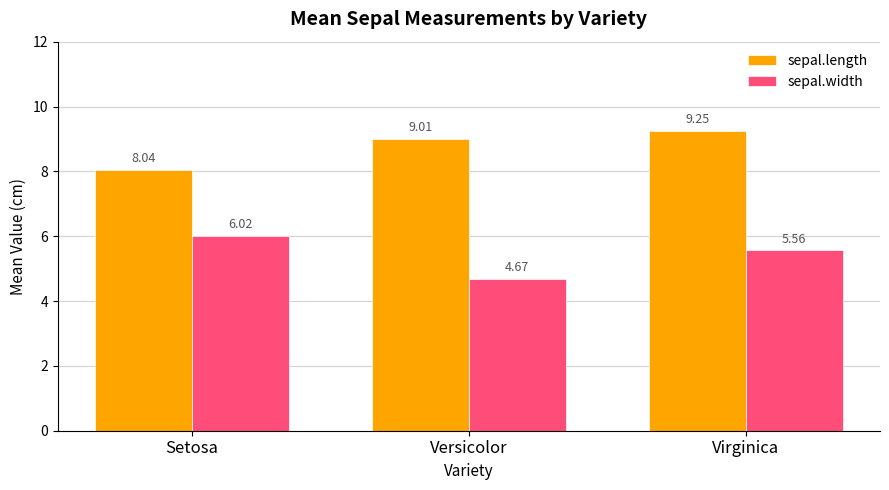

What are all the series names shown in the legend?

sepal.length, sepal.width